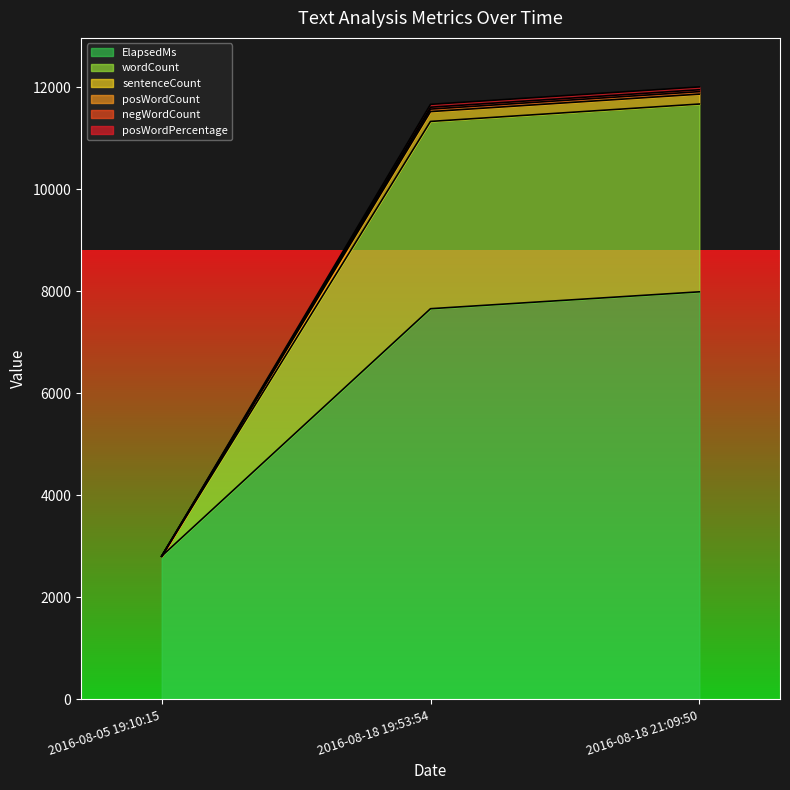

At which label does ElapsedMs reach its peak?

2016-08-18 21:09:50